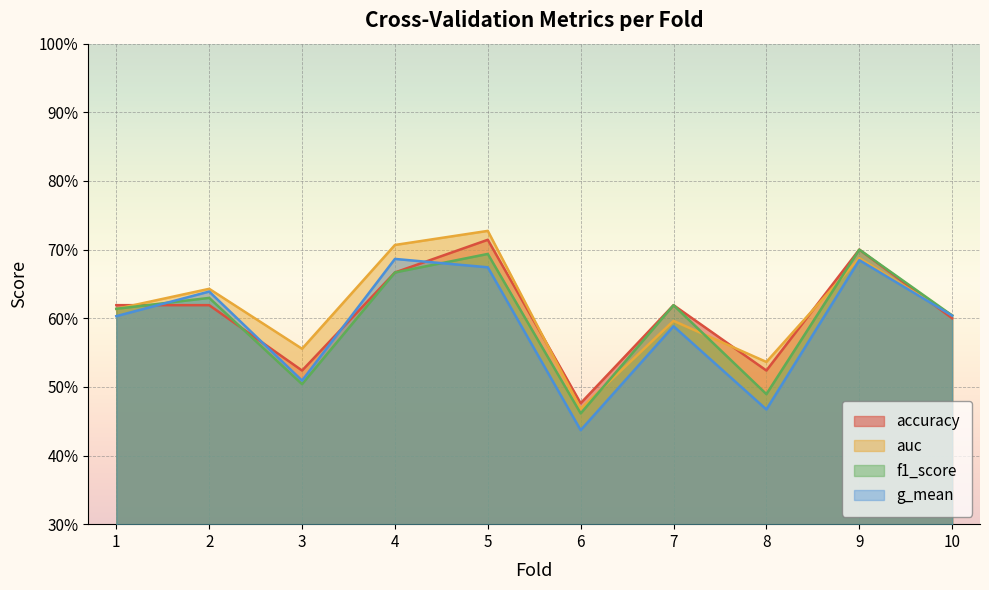

Rank the series by their maximum value, from highest to lowest.

auc, accuracy, f1_score, g_mean